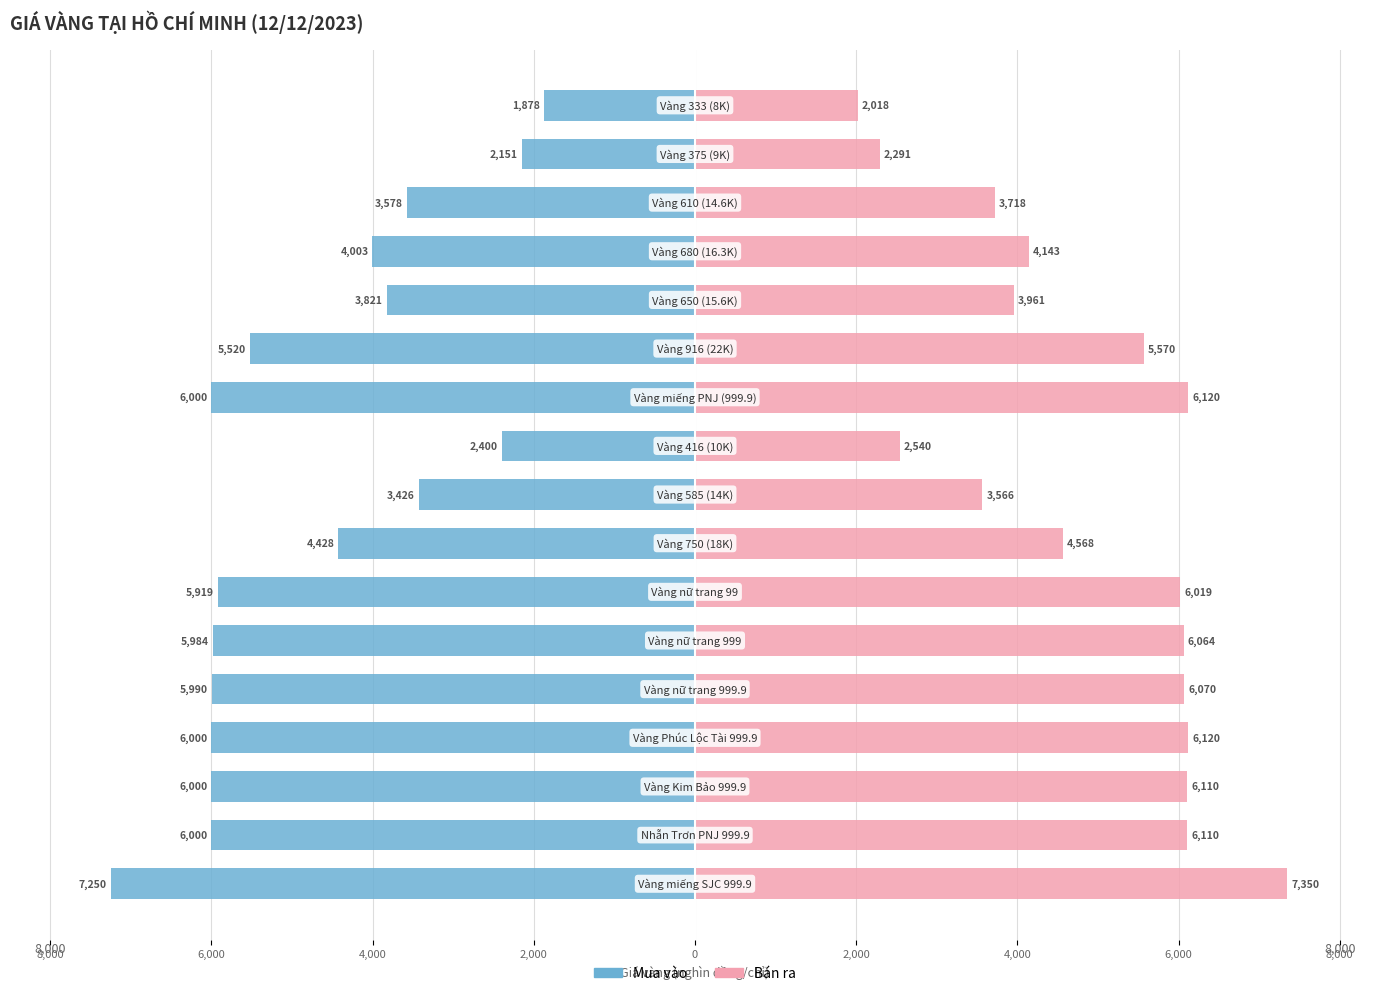

How many bars are there in each group?

2